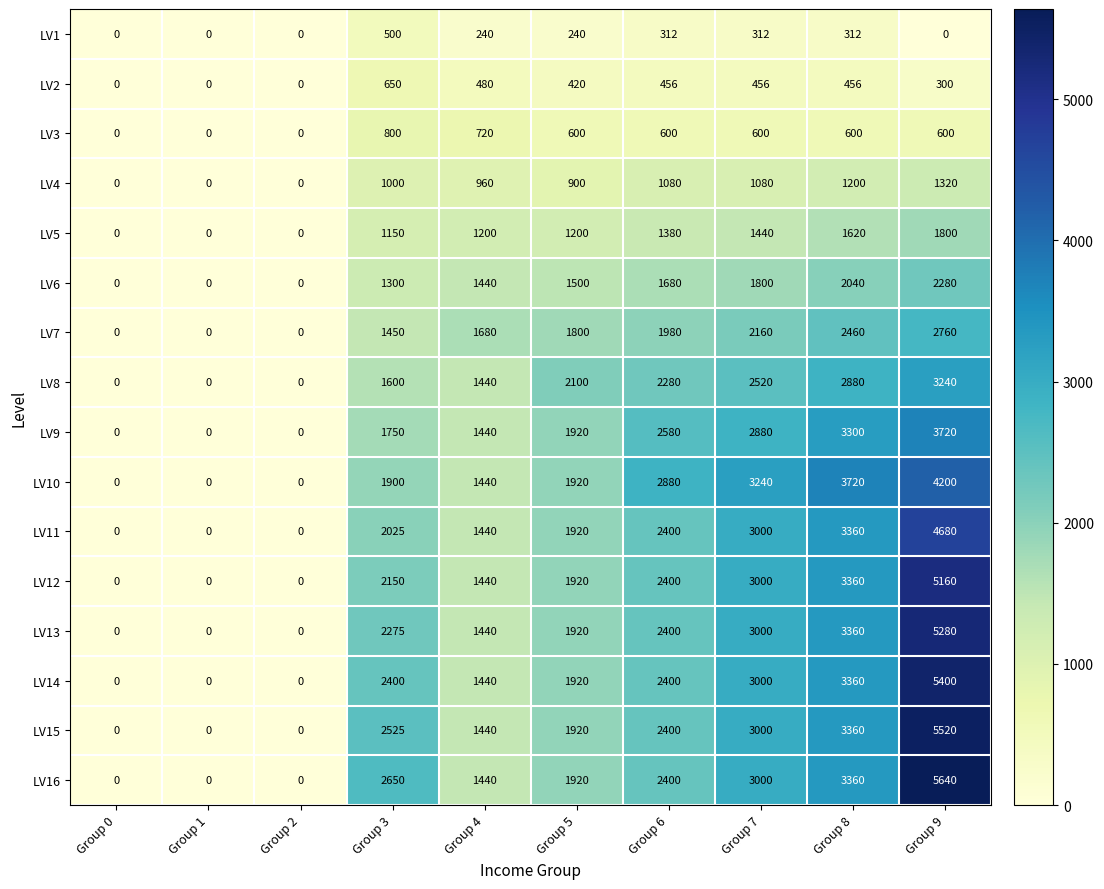

List the series in order of their peak value, highest first.

LV16, LV15, LV14, LV13, LV12, LV11, LV10, LV9, LV8, LV7, LV6, LV5, LV4, LV3, LV2, LV1